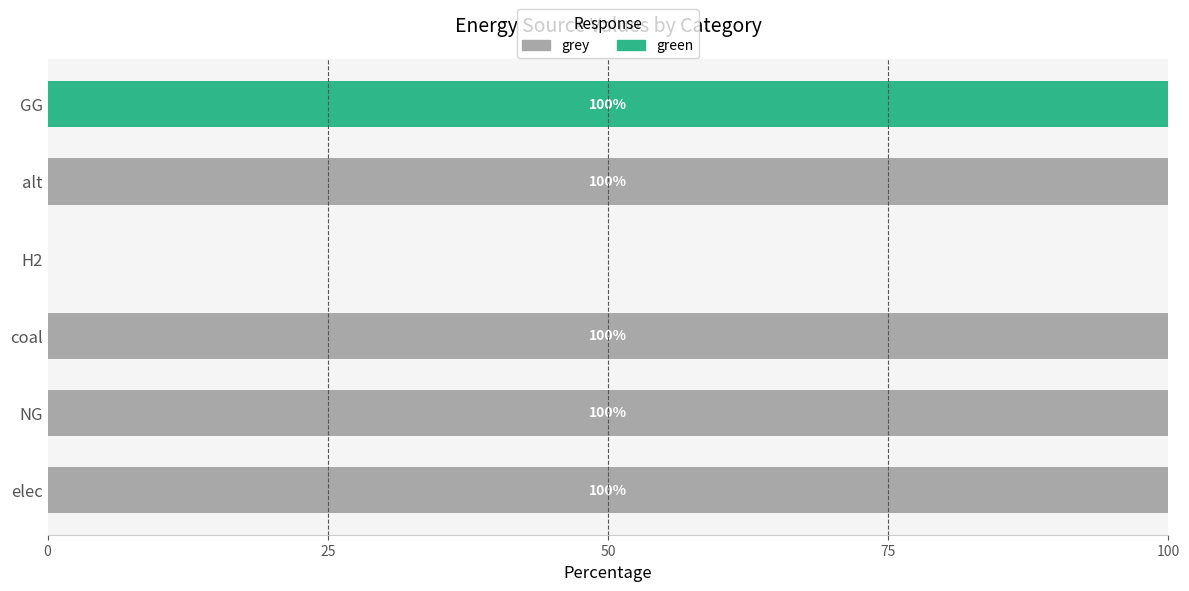

What is the sum of the grey values at coal and NG?

200